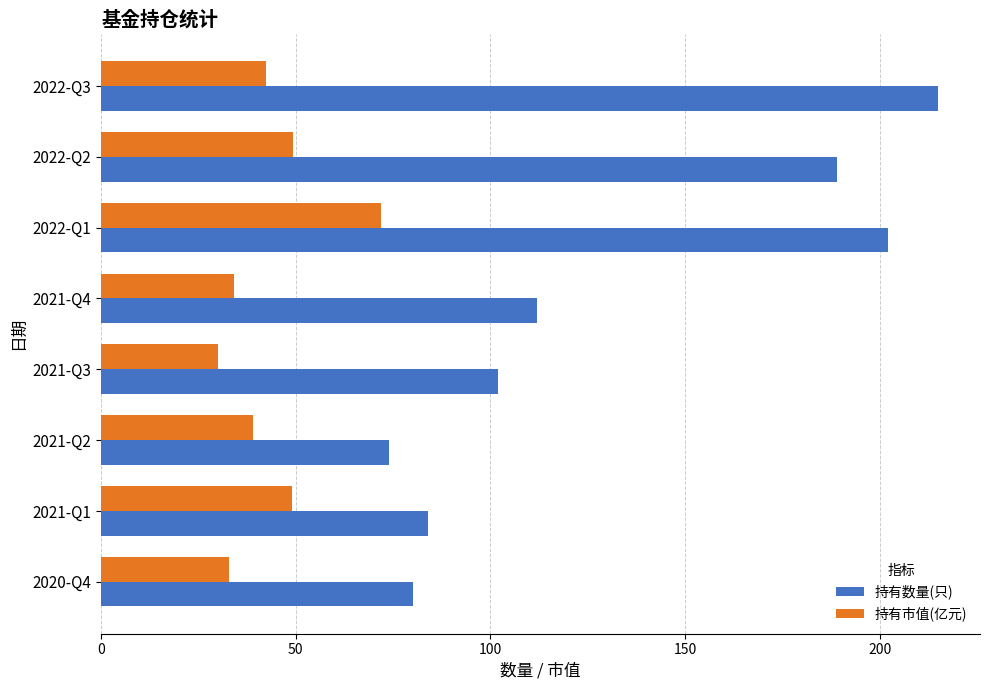

Which series has the largest range (max minus min)?

持有数量(只)